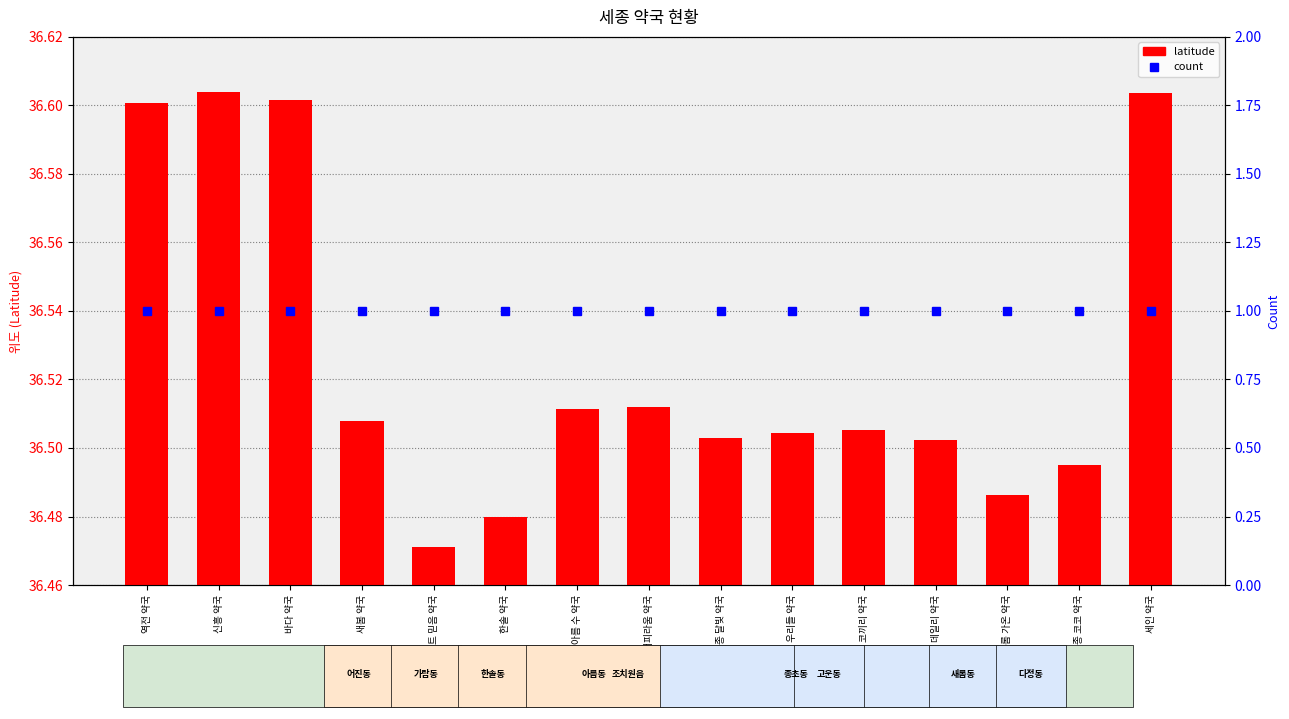

Is it true that latitude equals 36.5 at 세종 달빛 약국?

True